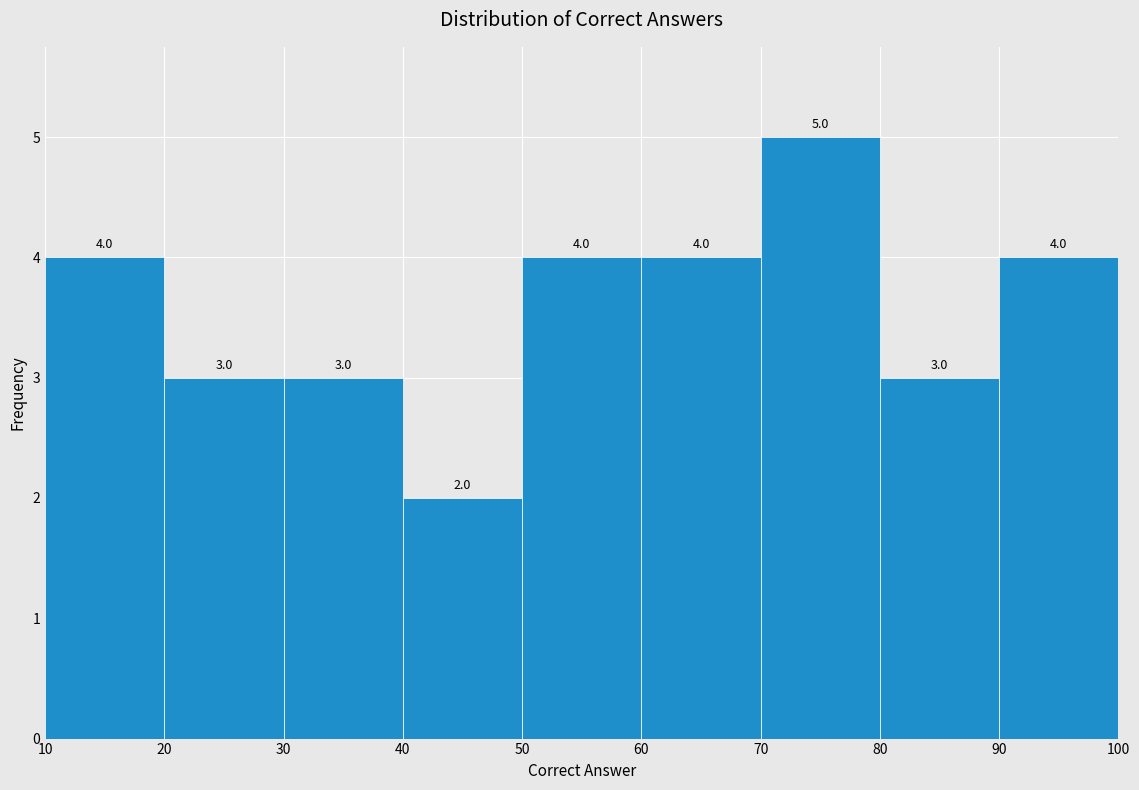

Over which range of the x-axis is the bar tallest?

70 to 80